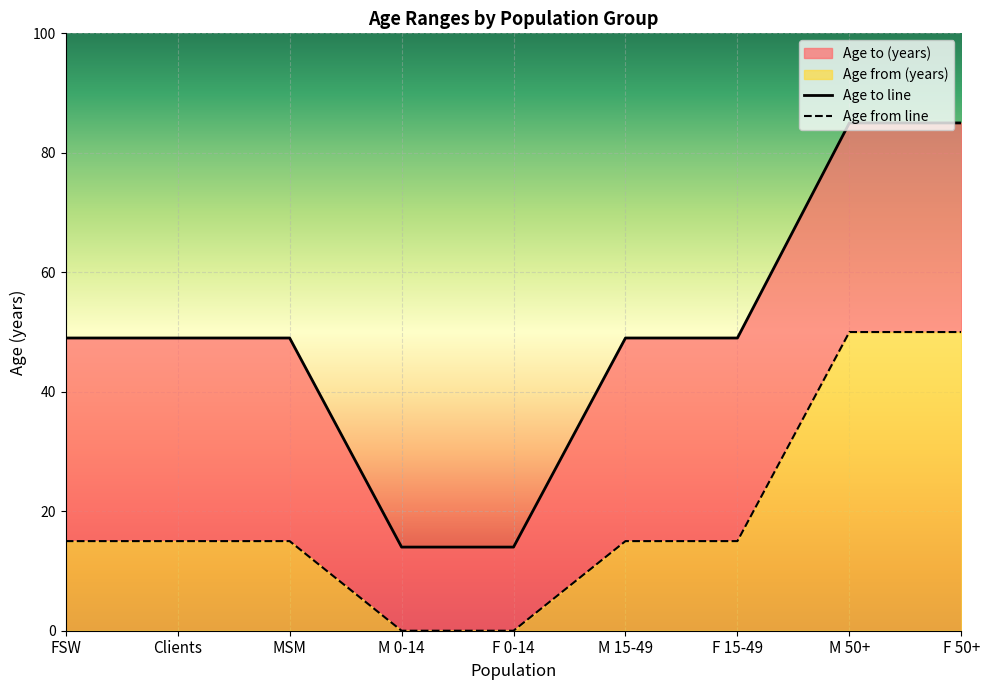

At which category is the sum across all series the highest?

M 50+